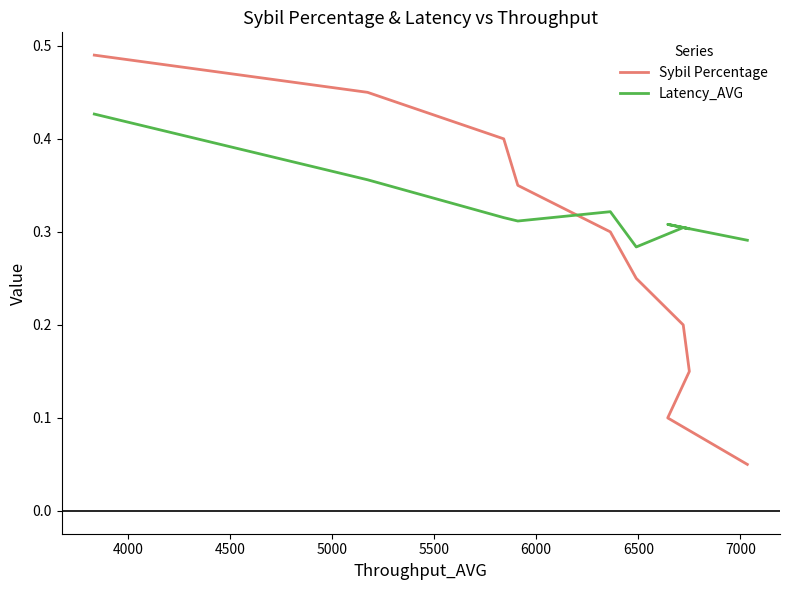

Count the Latency_AVG values in the range 0 to 1.

10